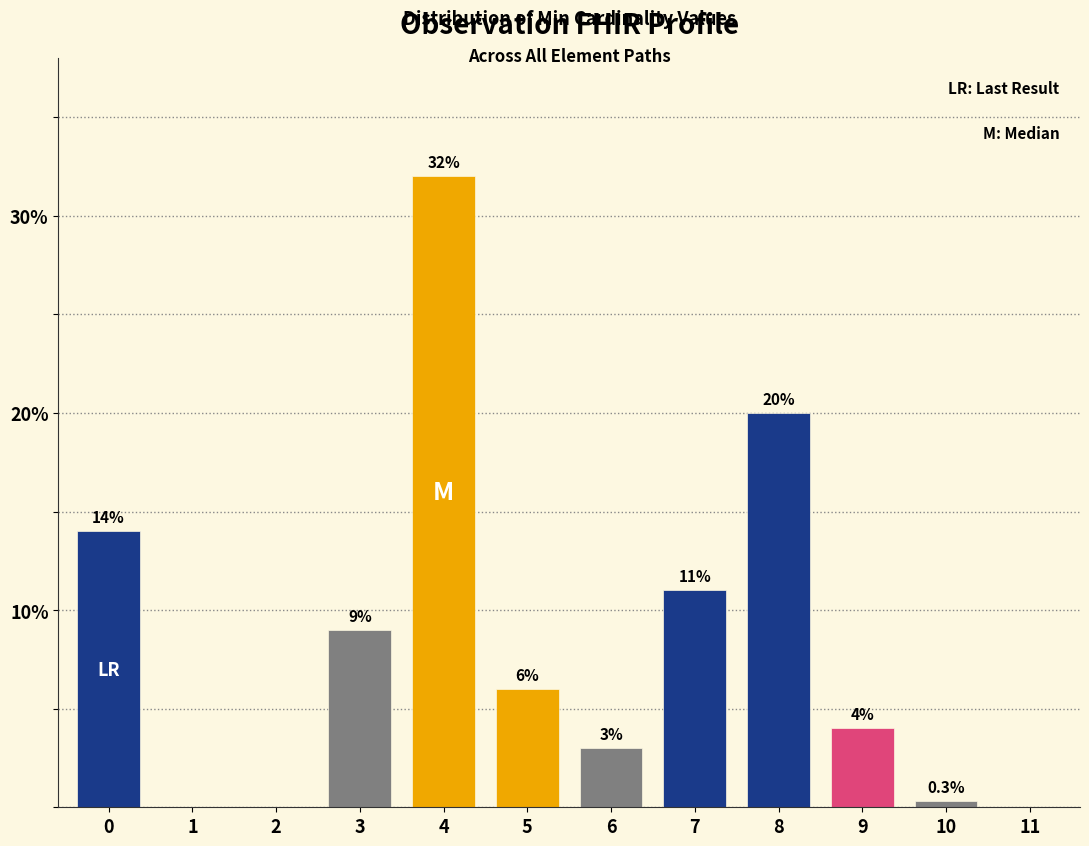

The value at 7 is 4.2. True or false?

False